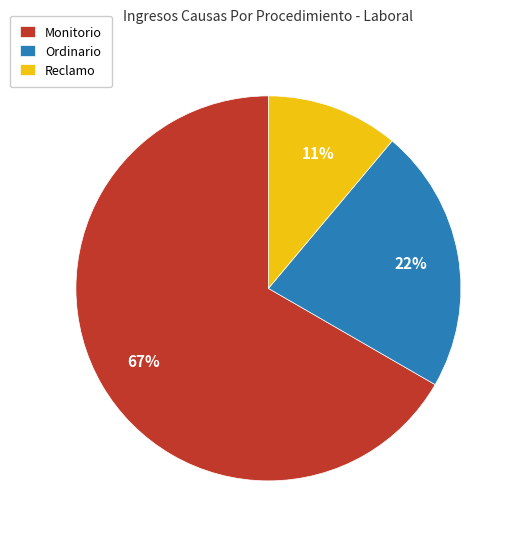

The Ordinario slice represents 22% of the pie. True or false?

True